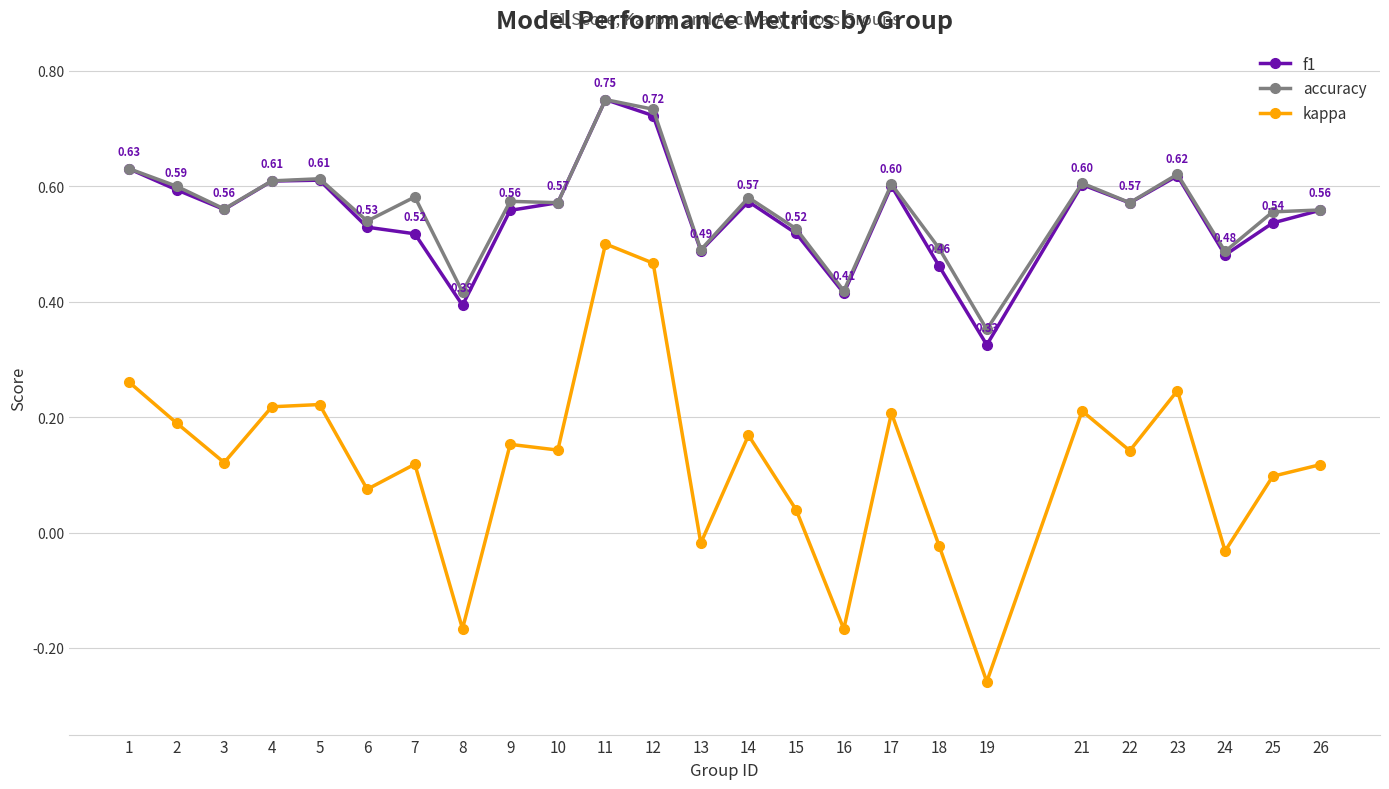

What are all the series names shown in the legend?

f1, accuracy, kappa